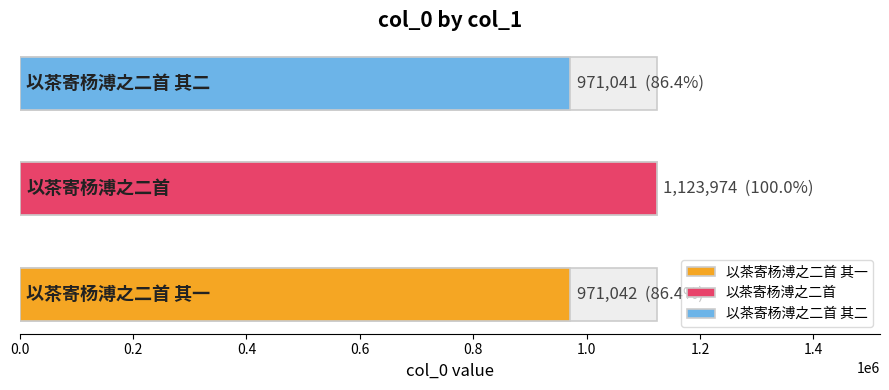

Reading right to left, transcribe all the data shown in this chart.

971041	1123974	971042